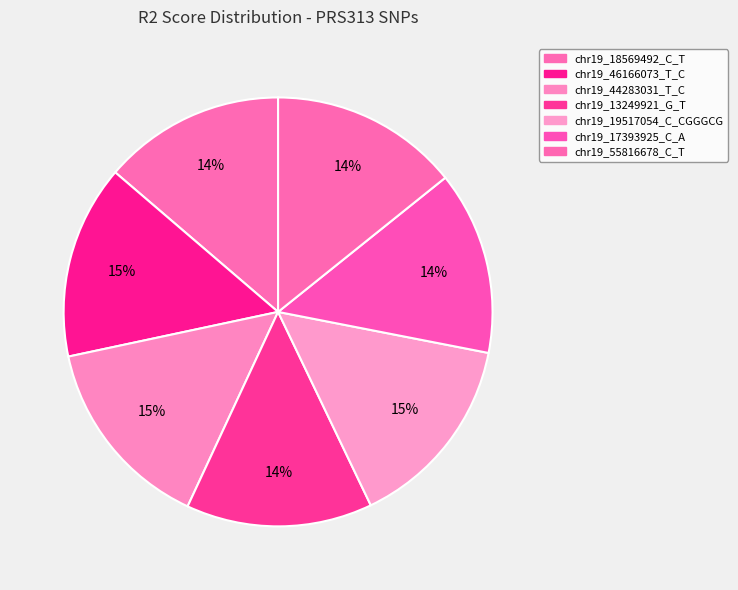

How many segments does this pie chart have?

7